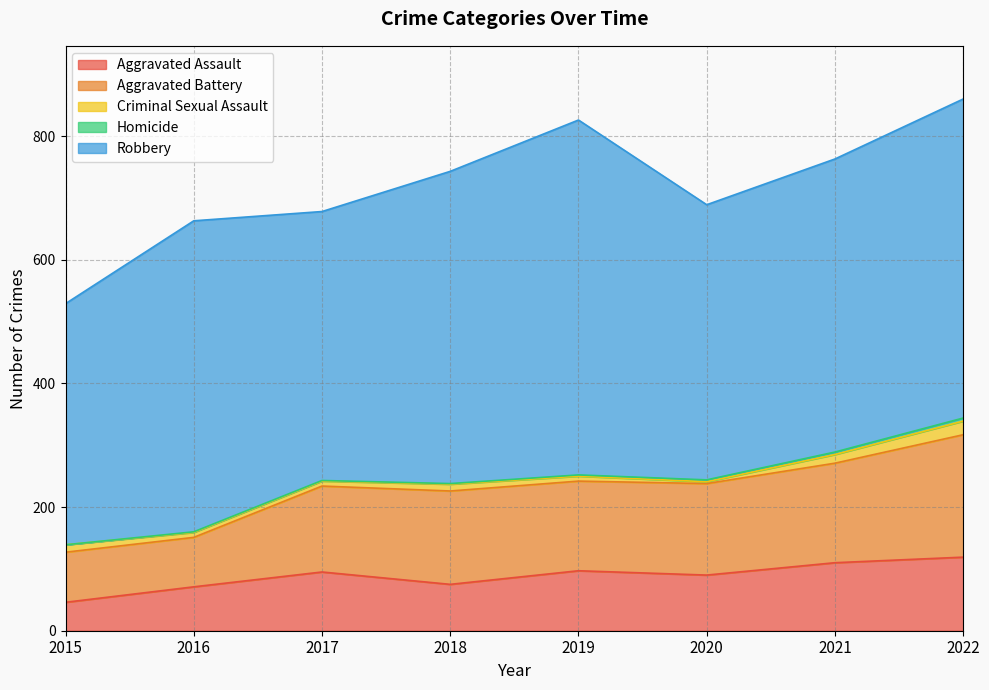

Is it true that Robbery equals 574 at 2019?

True